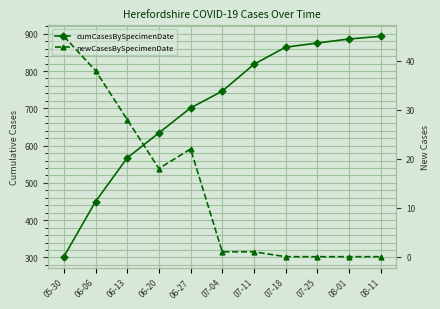

What is the spread (max minus min) of values at 07-04?

745